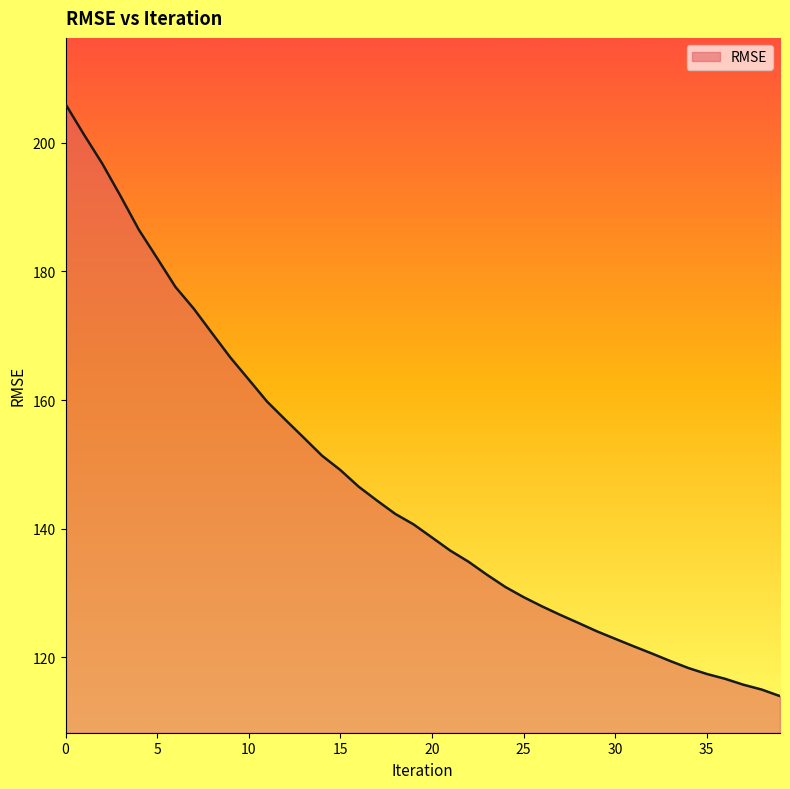

What is the difference between the maximum and minimum values?

92.1